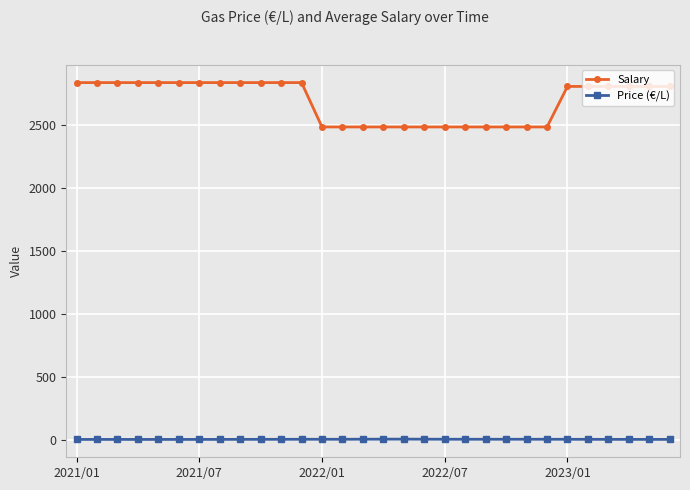

Is this an area chart (filled region under the line)?

No